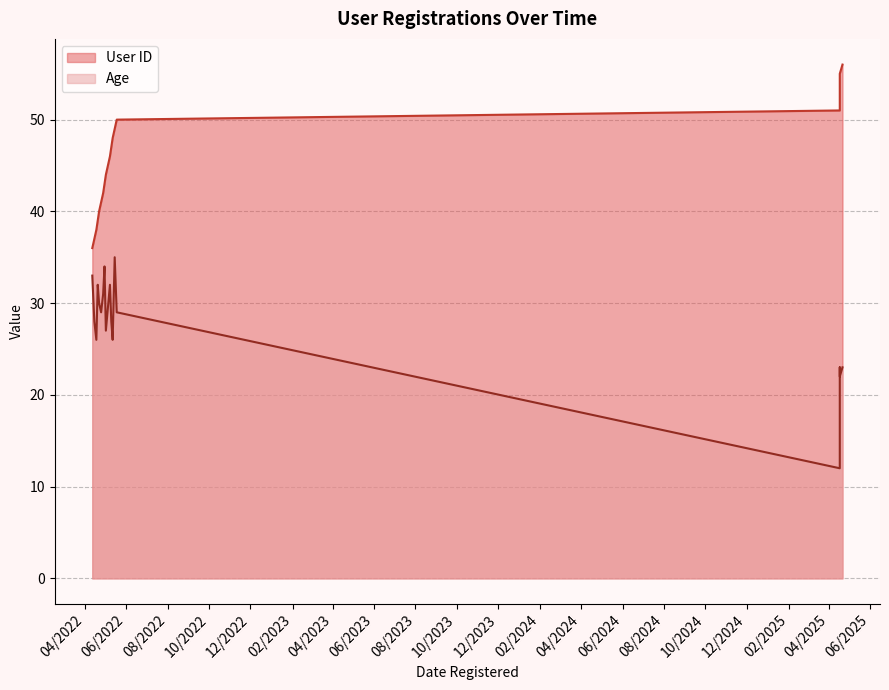

What is the label of the 10th point from the left?

05/10/2022